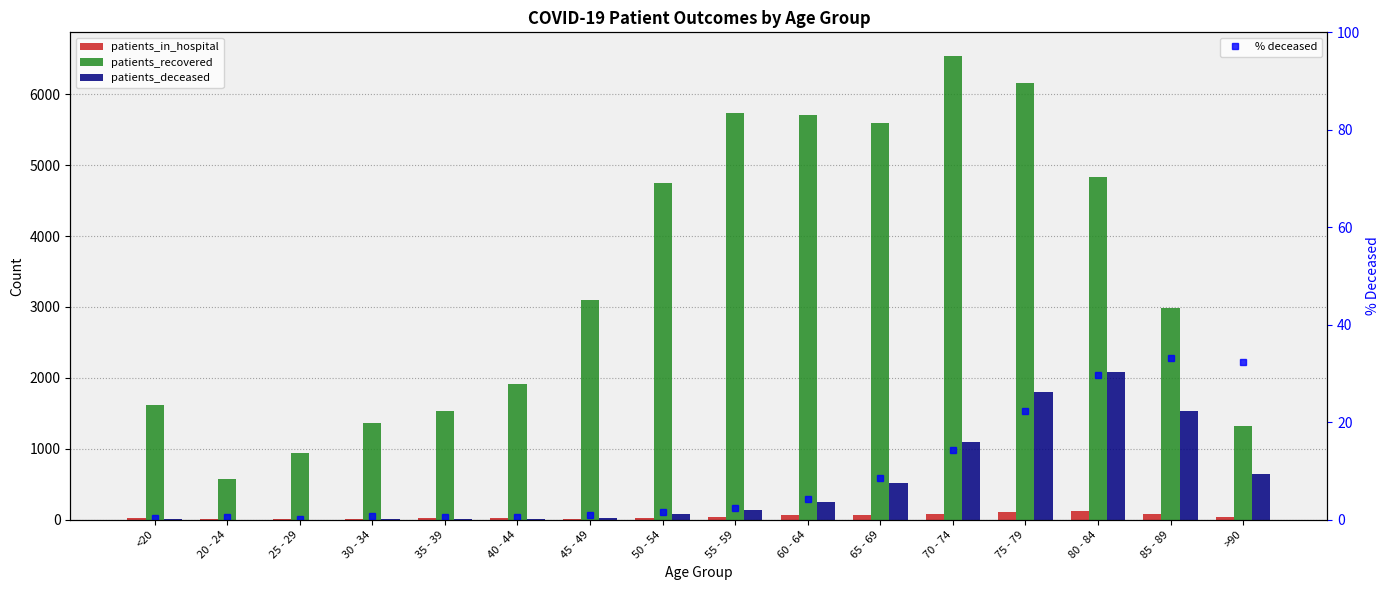

What is the approximate value of patients_recovered at <20?

1618.0